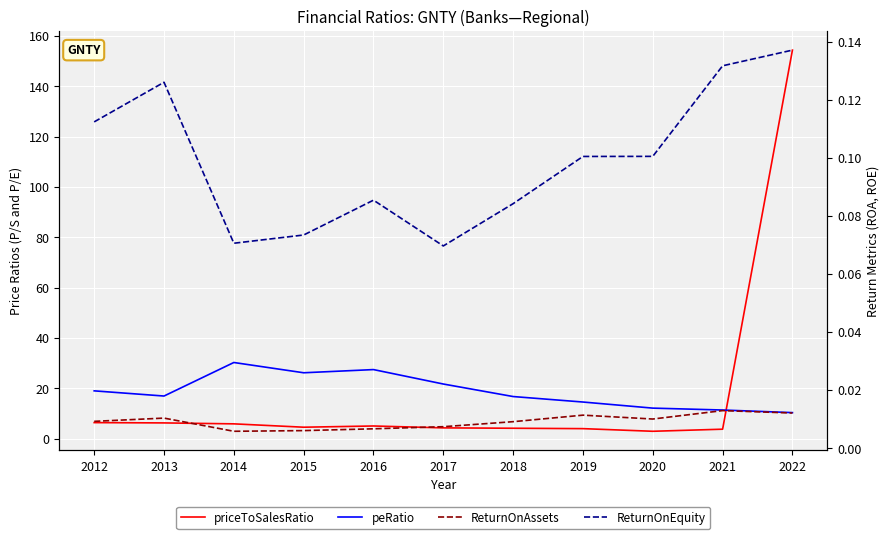

What is the highest value of the priceToSalesRatio series?

154.3